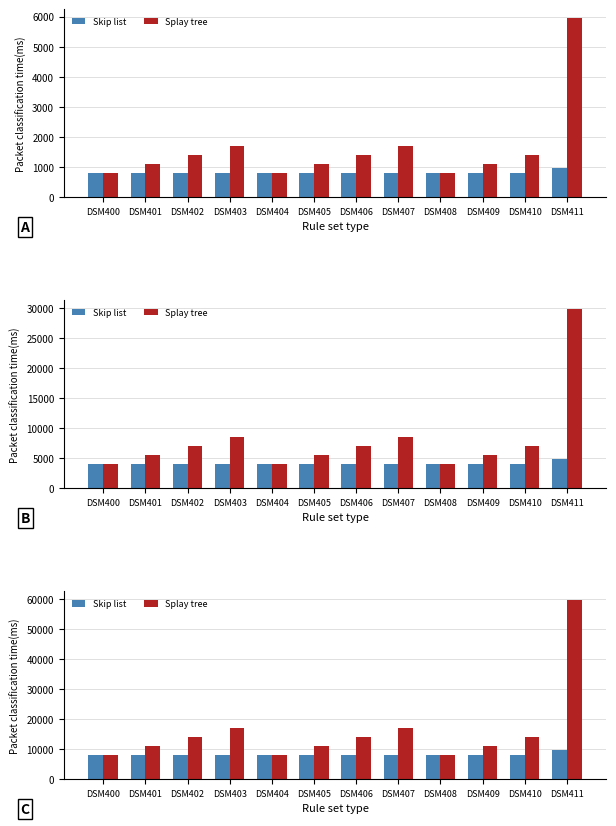

What is the highest value of the Skip list series?

9600